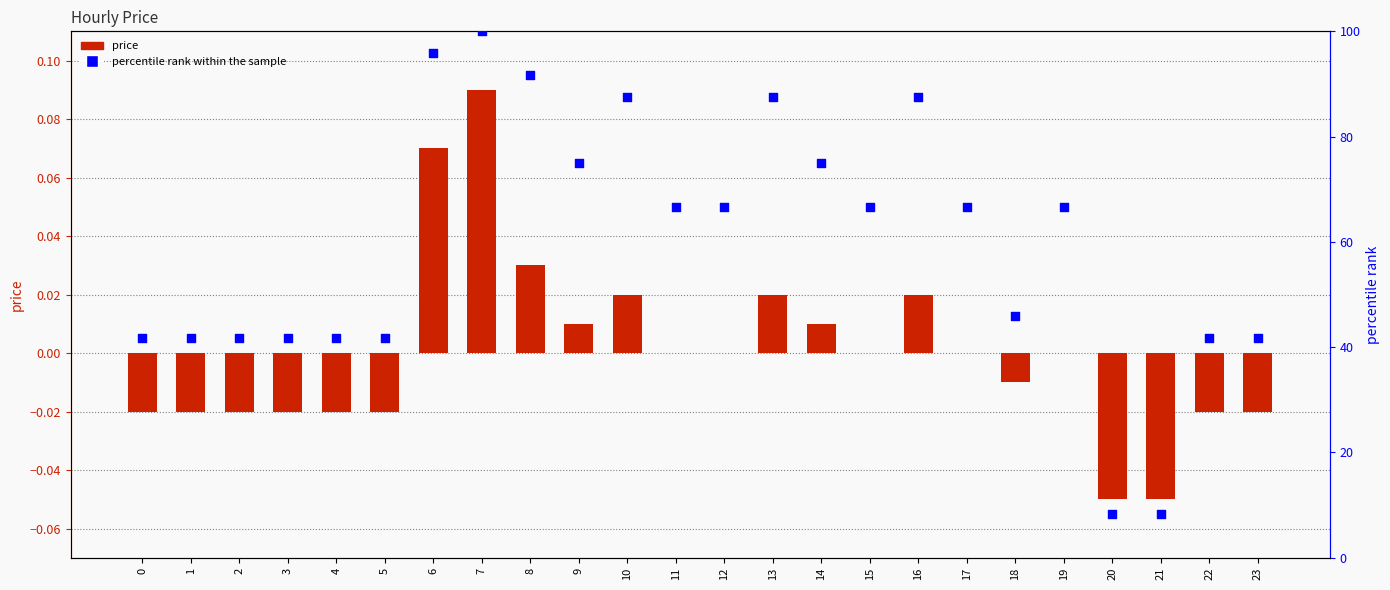

At which category is the sum across all series the highest?

7